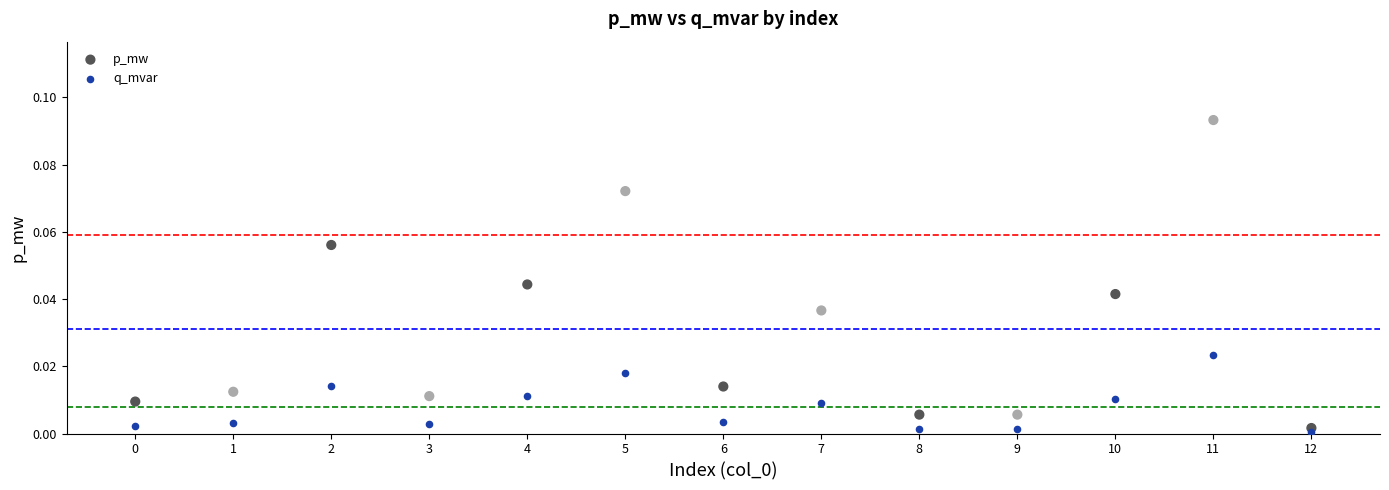

Which series has the largest Y range (max minus min)?

p_mw